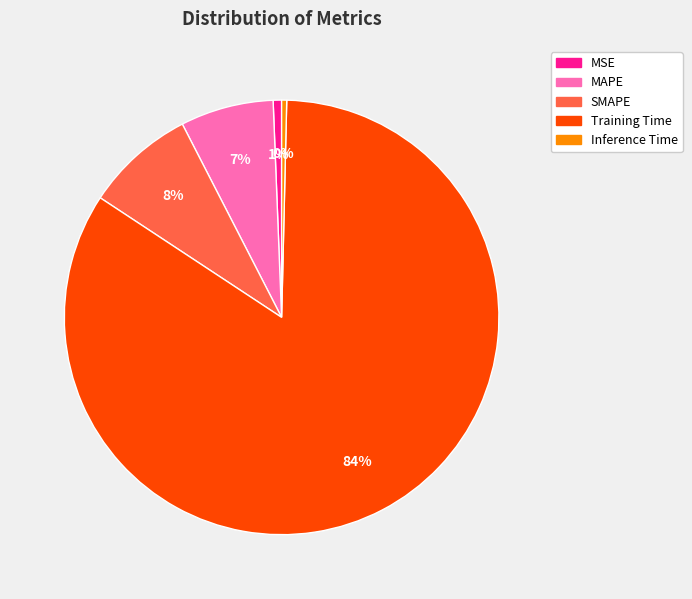

Is it true that Training Time is 72% of the pie?

False